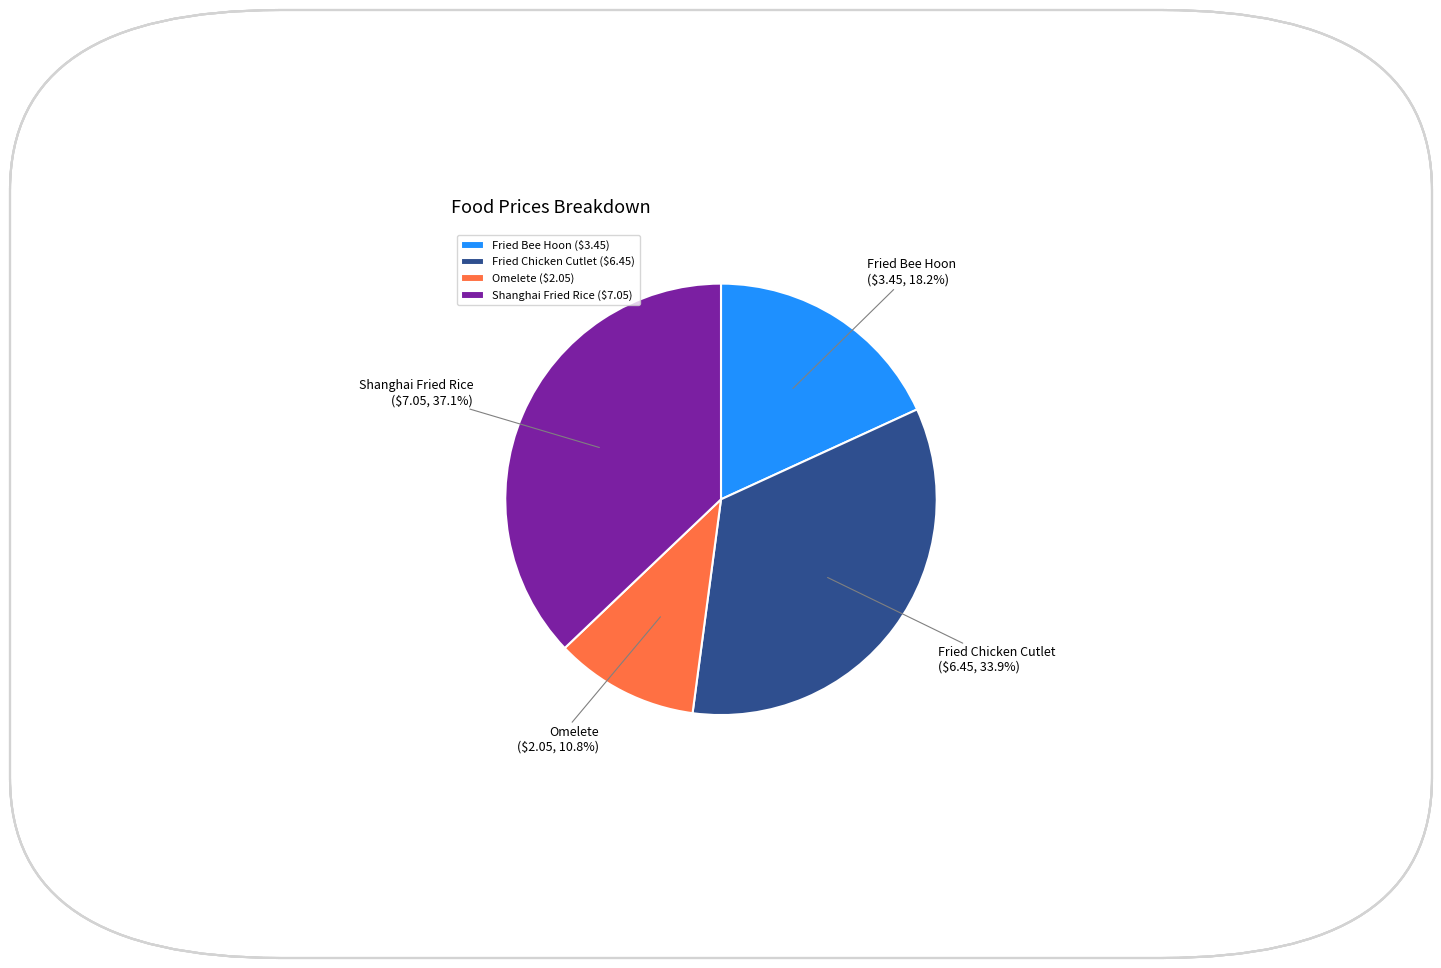

How many segments does this pie chart have?

4